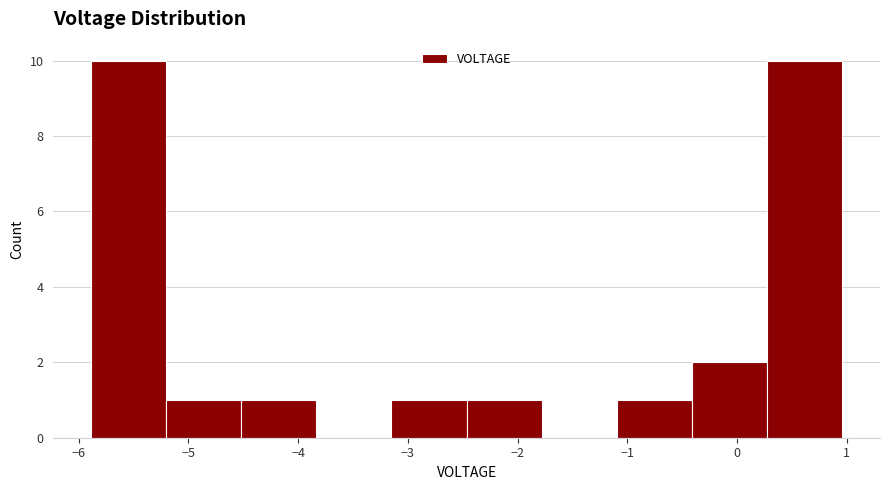

Reading left to right, list every bar in this chart as the range it spans on the x-axis followed by its height. Neither the bar edges nor the heights are printed on the chart, so give them approximately, as read against the axes.

-5.9 to -5.2: 10
-5.2 to -4.5: 1
-4.5 to -3.8: 1
-3.8 to -3.1: 0
-3.1 to -2.5: 1
-2.5 to -1.8: 1
-1.8 to -1.1: 0
-1.1 to -0.4: 1
-0.4 to 0.3: 2
0.3 to 1.0: 10